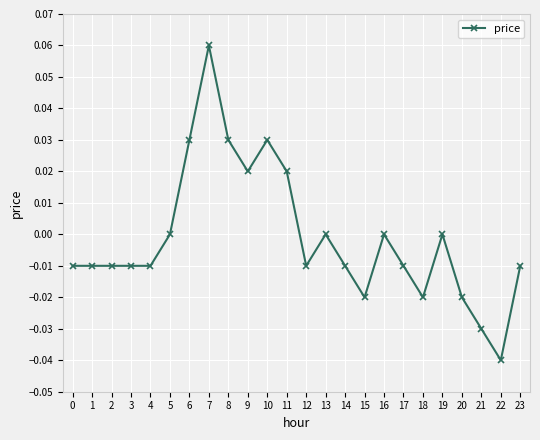

Is it true that the value at 22 is -0.0?

True